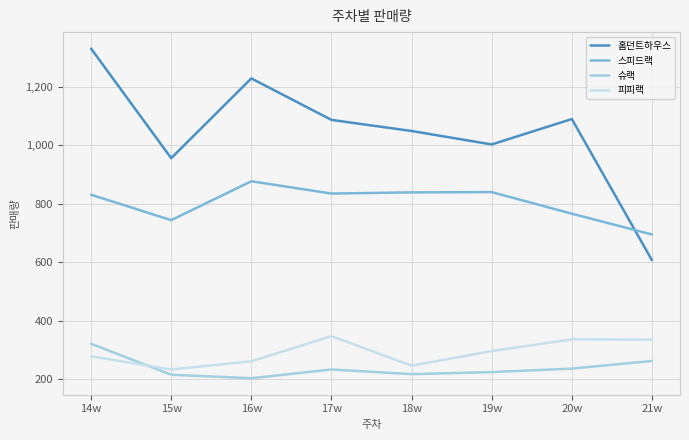

True or false: 피피랙 and 스피드랙 cross at least once.

False